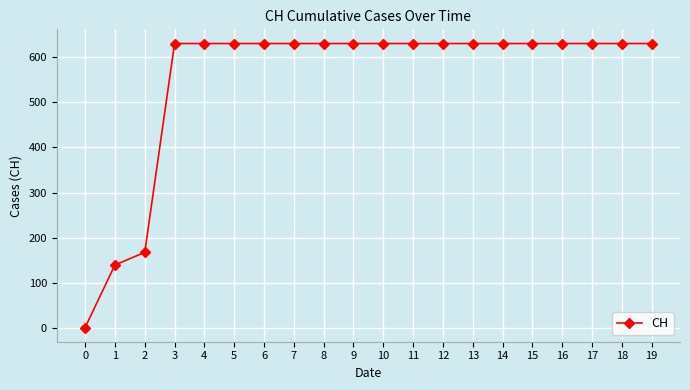

Where is the data nearest to the value 315?

2